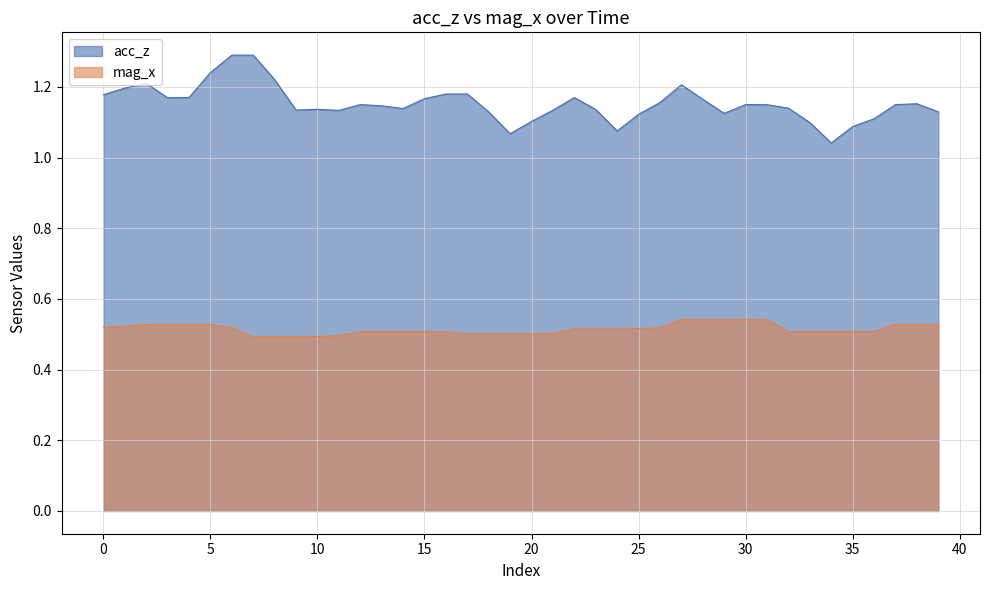

What is the maximum value shown in the chart?

1.3